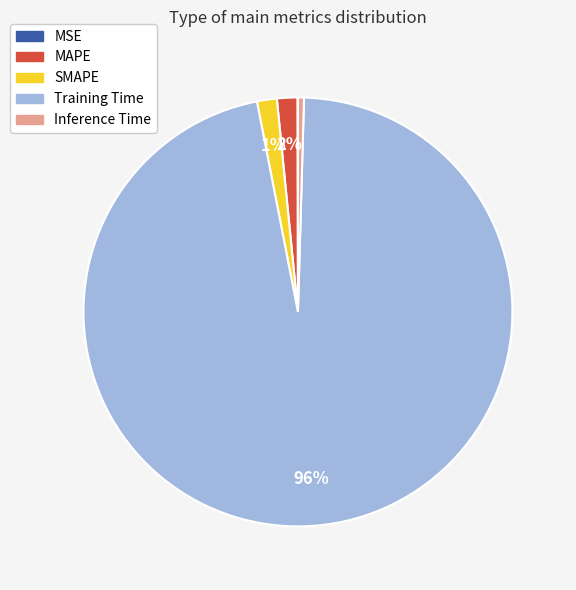

Between MAPE and Training Time, which is larger?

Training Time